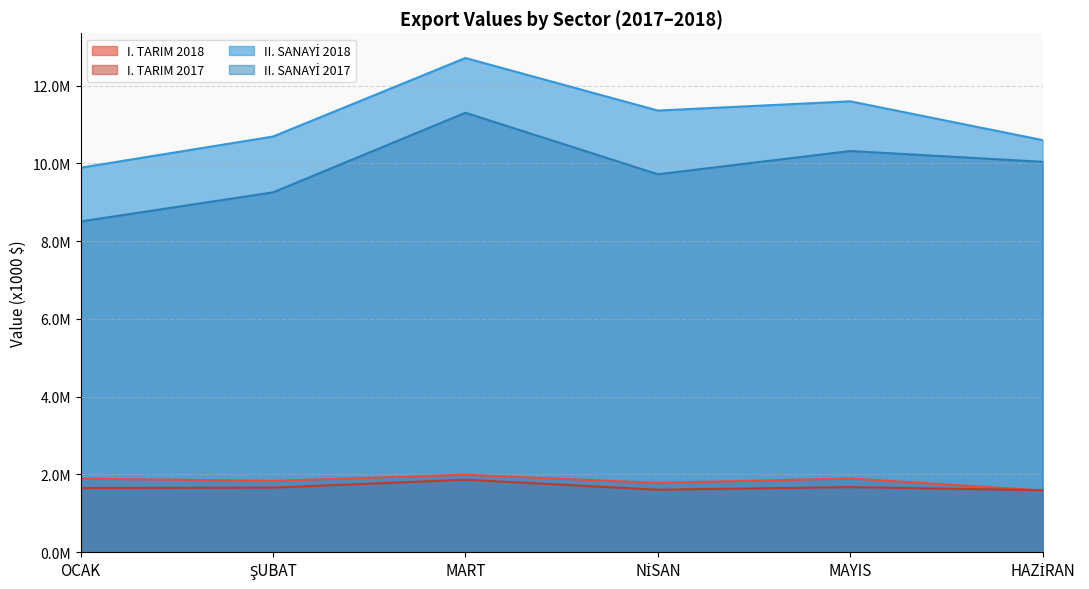

Reading left to right, extract all data points from this chart.

I. TARIM 2018: OCAK=1894031.4	ŞUBAT=1835874.1	MART=1994636.3	NİSAN=1783215.1	MAYIS=1897266.4	HAZİRAN=1590765.1
I. TARIM 2017: OCAK=1652047.4	ŞUBAT=1662664.0	MART=1866050.2	NİSAN=1609070.4	MAYIS=1675476.4	HAZİRAN=1595989.9
II. SANAYİ 2018: OCAK=9887773.1	ŞUBAT=10688942.2	MART=12708323.1	NİSAN=11357135.2	MAYIS=11594416.8	HAZİRAN=10597142.0
II. SANAYİ 2017: OCAK=8505284.1	ŞUBAT=9254498.3	MART=11300820.1	NİSAN=9719602.2	MAYIS=10317171.4	HAZİRAN=10039503.8